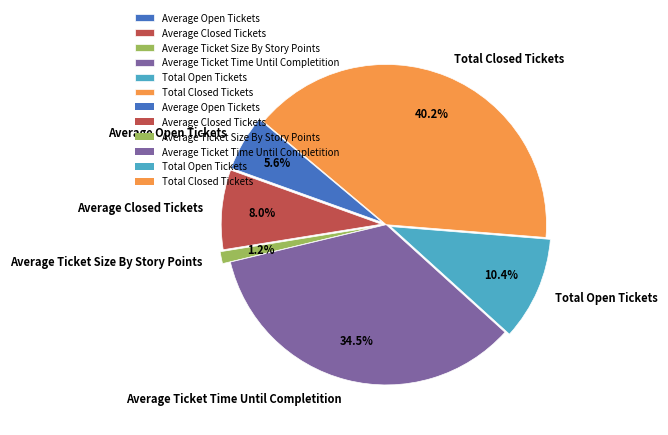

Is it true that Average Closed Tickets is 8% of the pie?

True